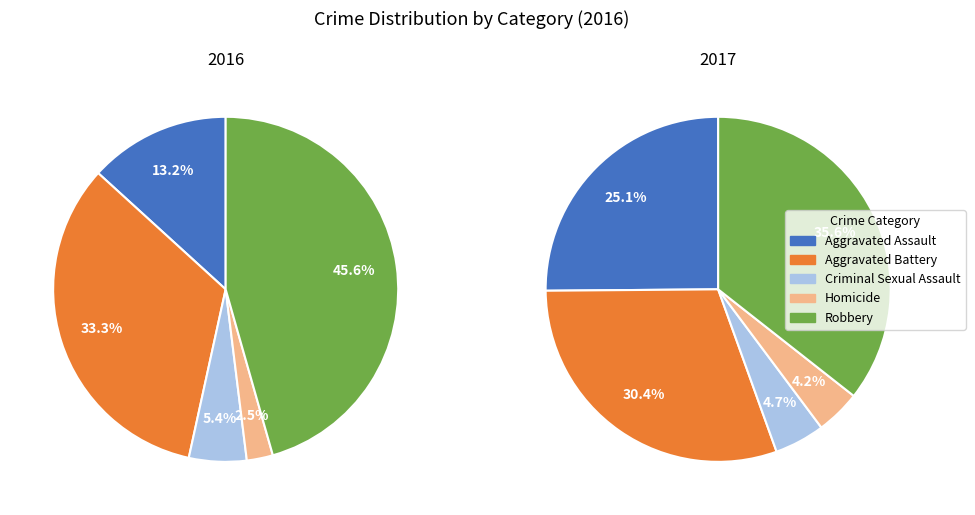

To the nearest percent, what is the difference between the Homicide and Criminal Sexual Assault slice percentages?

3%